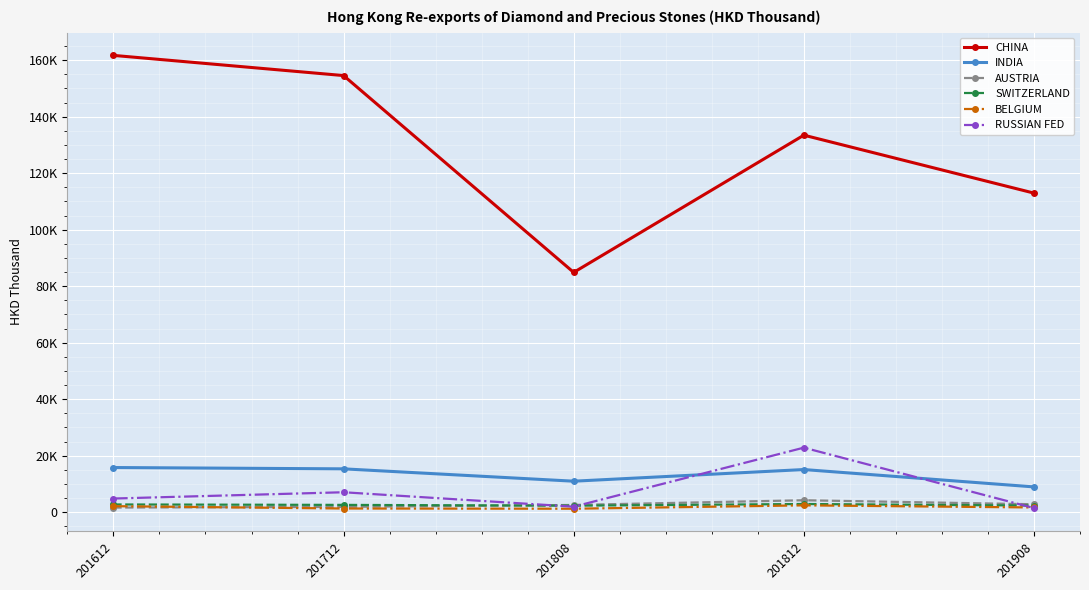

Is the value of BELGIUM at 201812 greater than the value of INDIA at 201812?

No